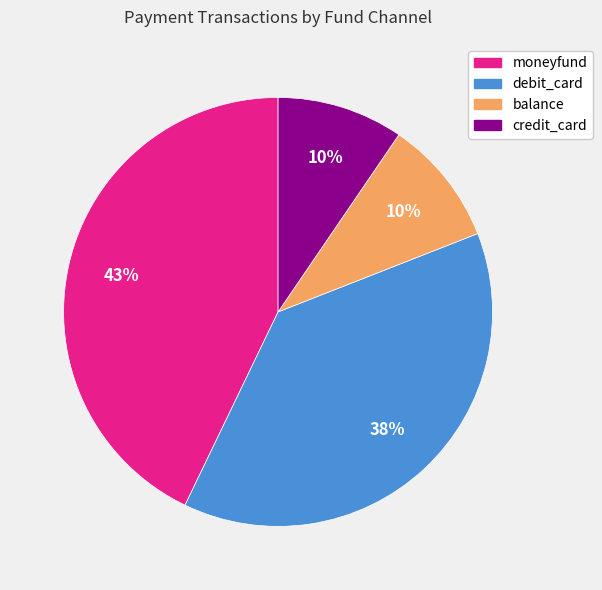

True or false: moneyfund accounts for 33% of the total.

False